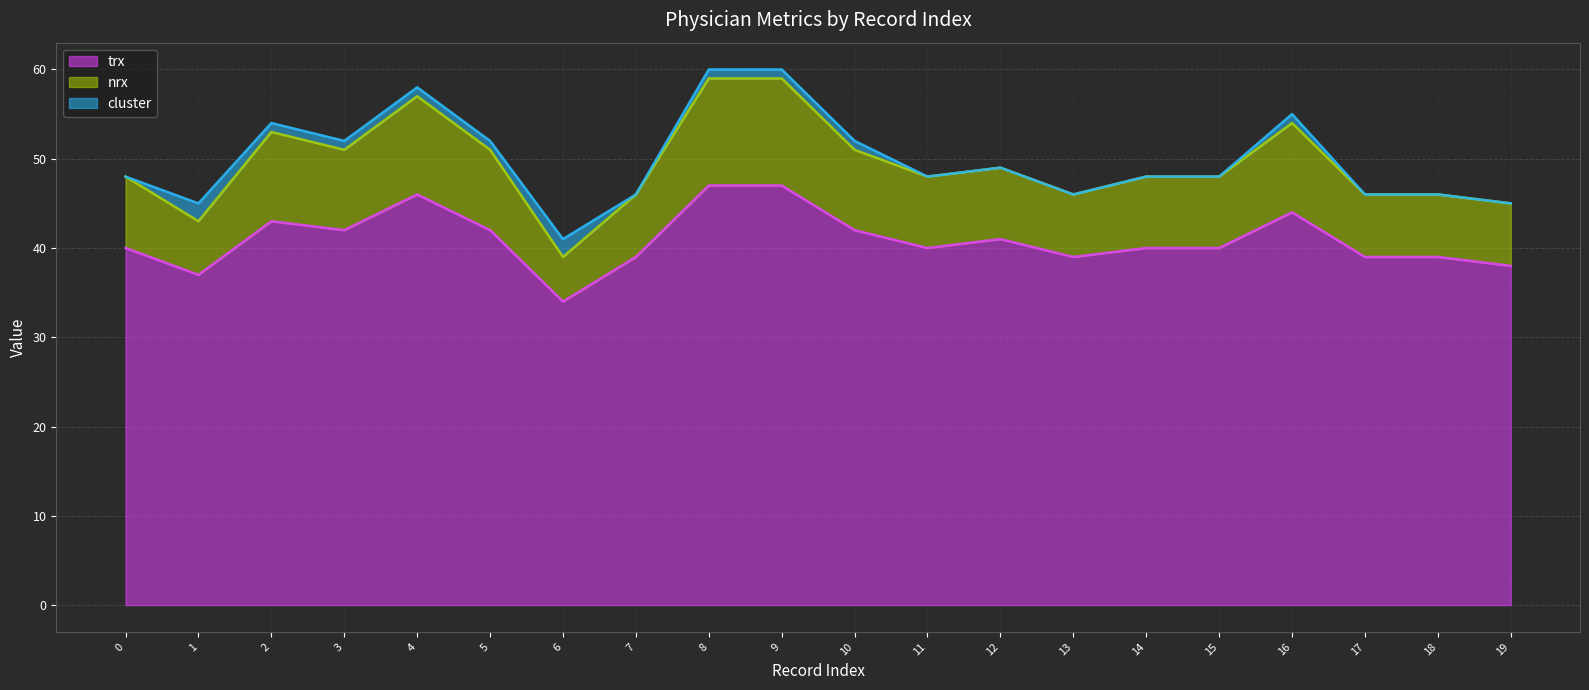

The nrx (line) series shows 11 at 12. True or false?

False